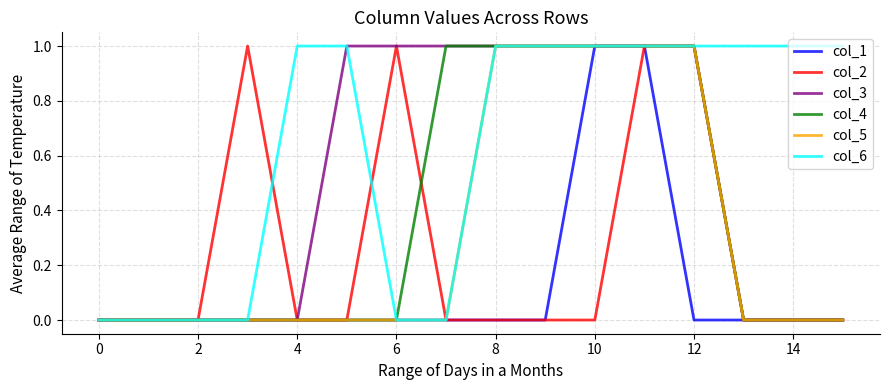

Which series has the largest total across all categories?

col_6